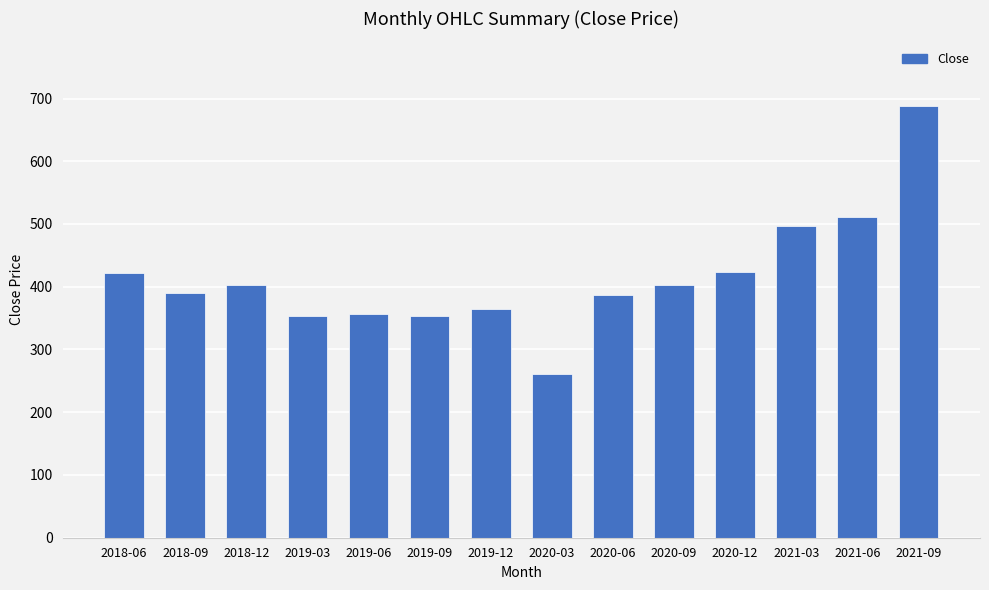

What is the value of the 13th bar from the left?

510.9